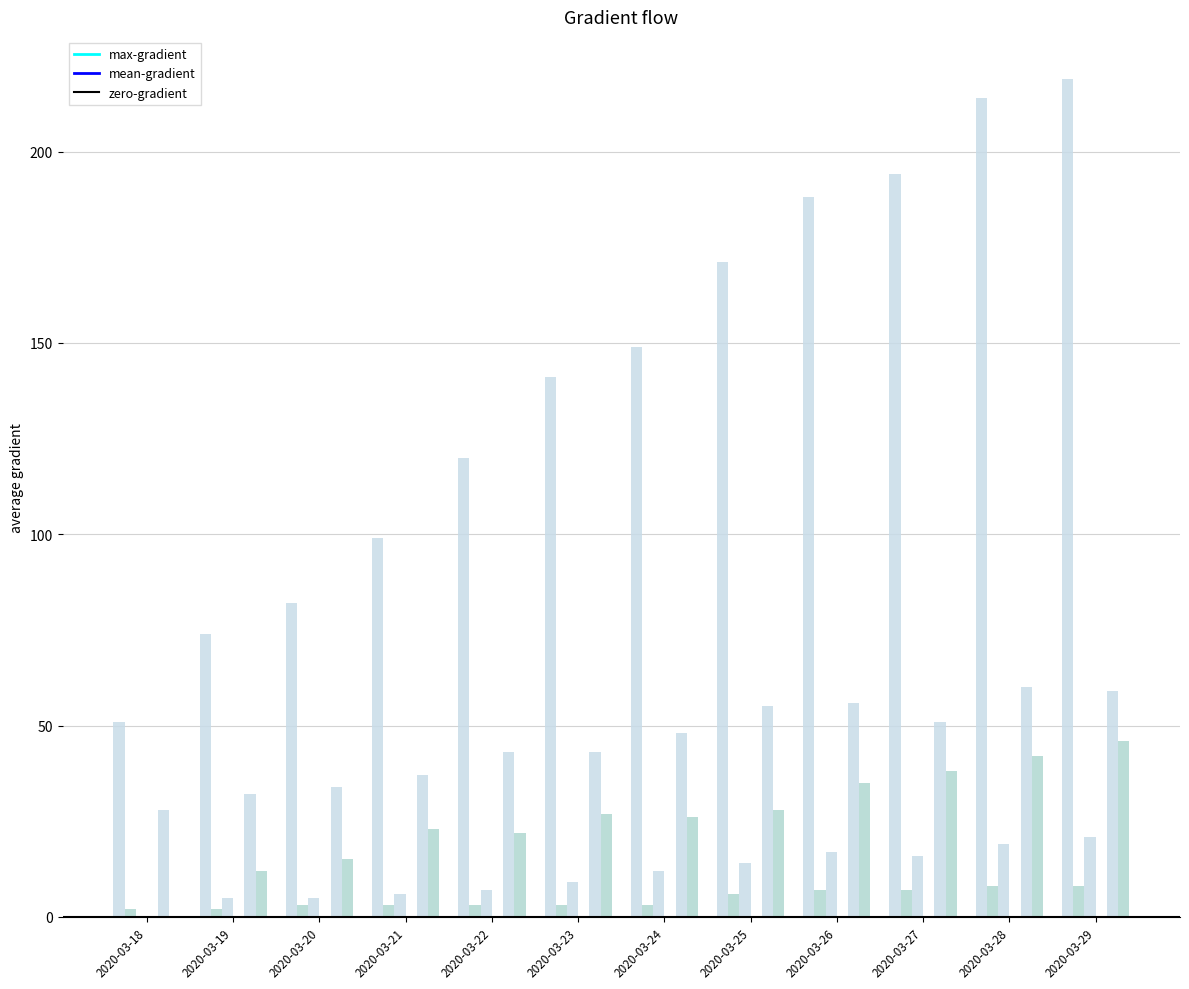

Are the bars horizontal?

No